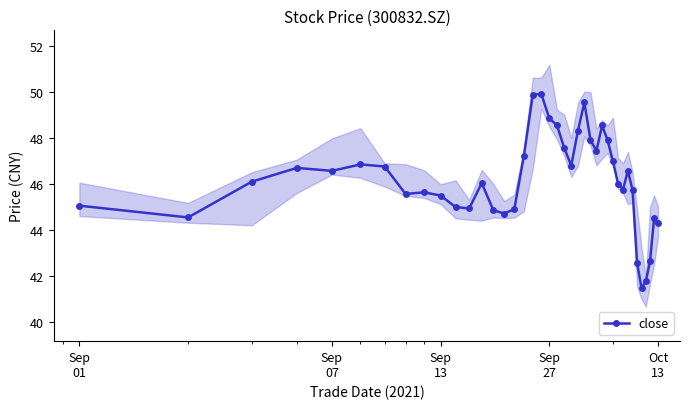

What is the value of the close point at the 28th from the left?

48.5